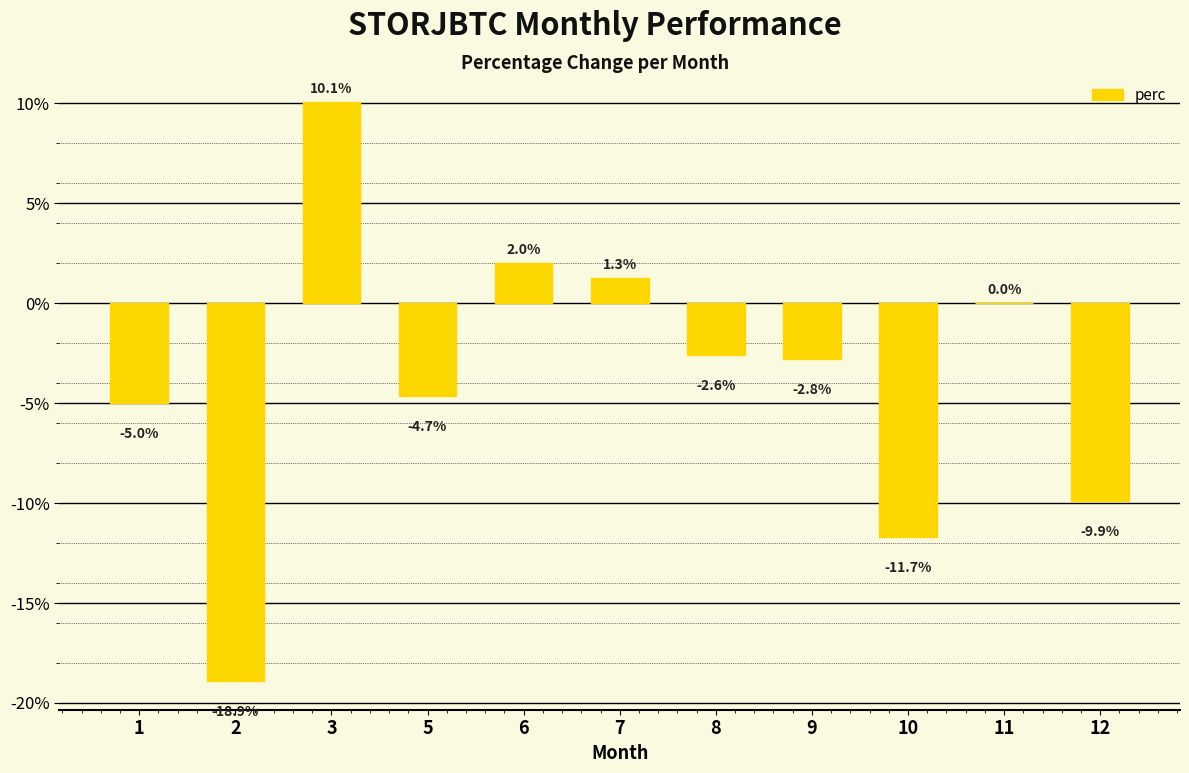

What is the maximum value shown in the chart?

10.1